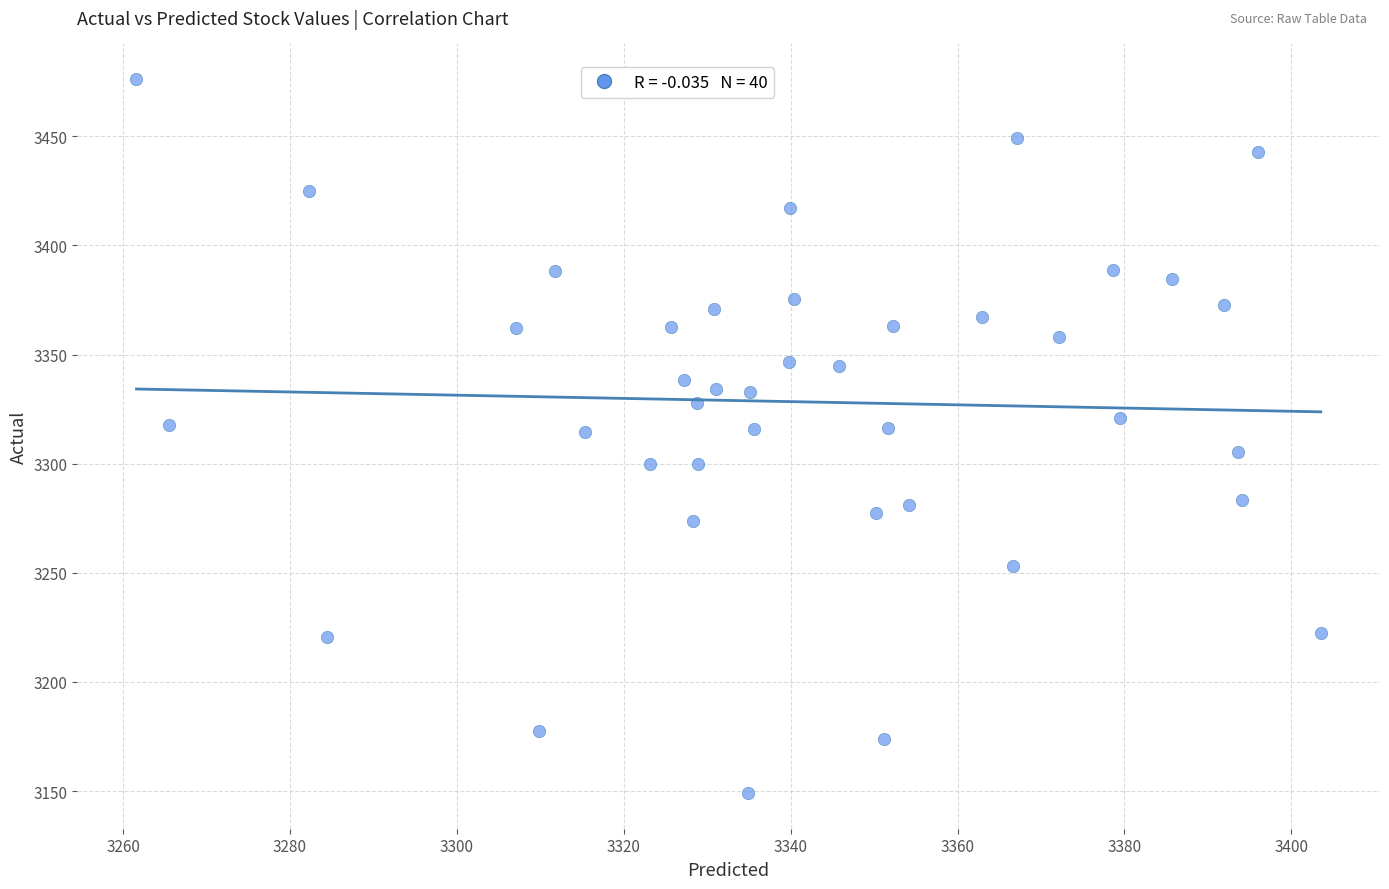

What is the range of X values (max minus min)?

141.9